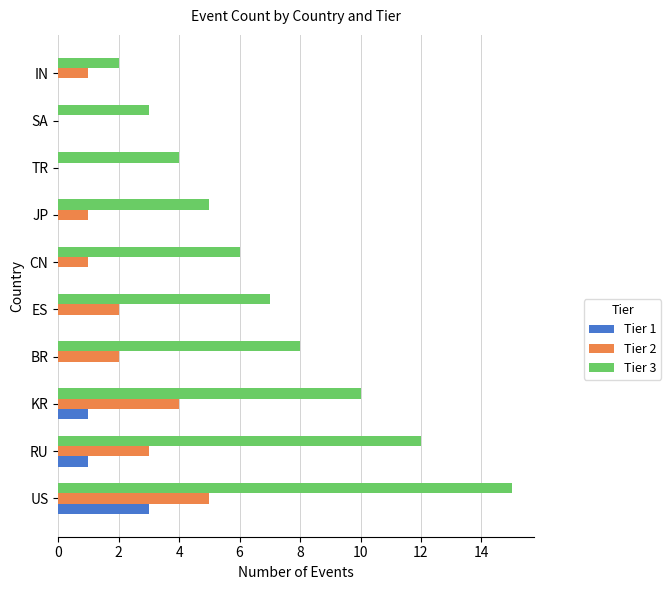

True or false: Tier 2 has a value of -3 at TR.

False